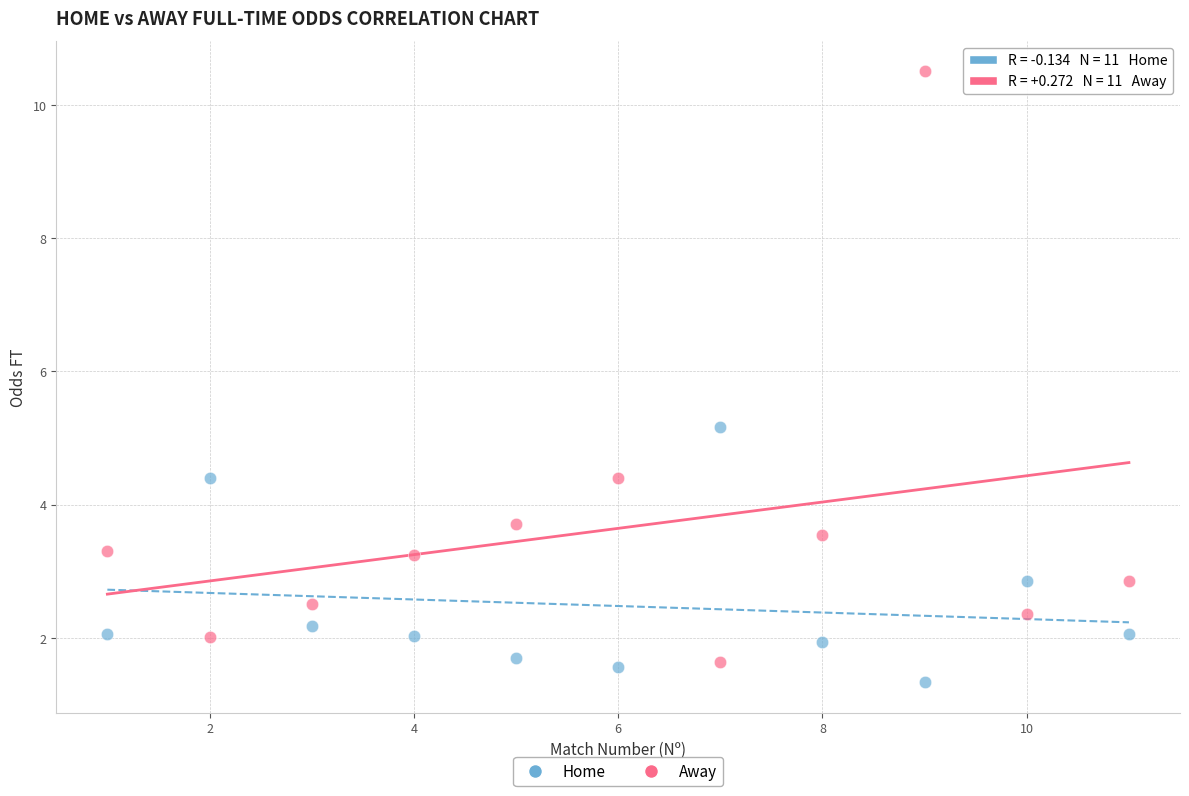

Which series contains the lowest Y value?

Home